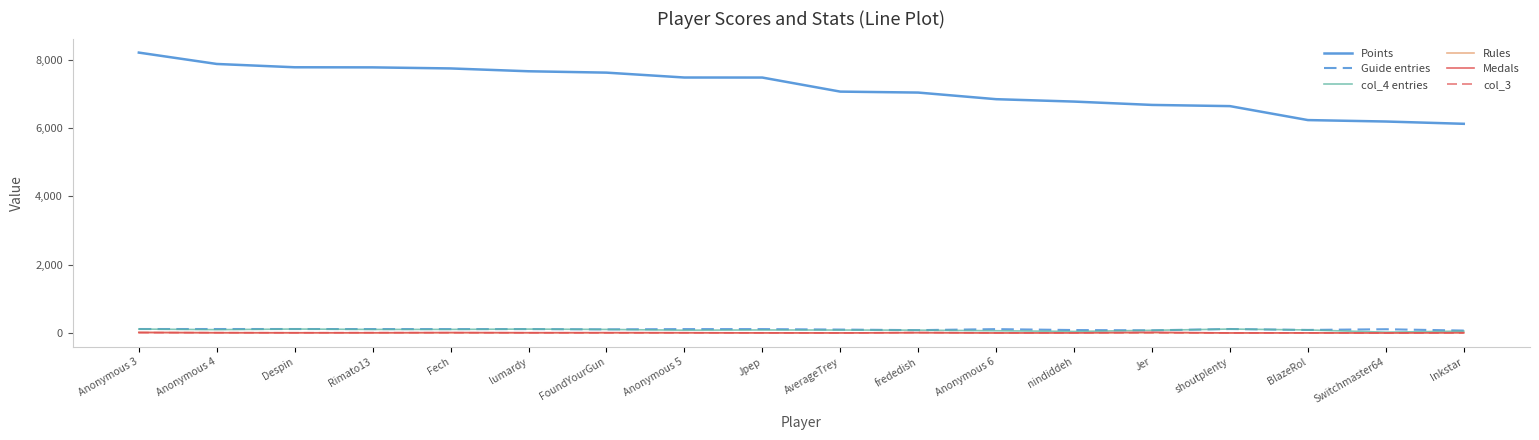

What position from the left is Inkstar?

18